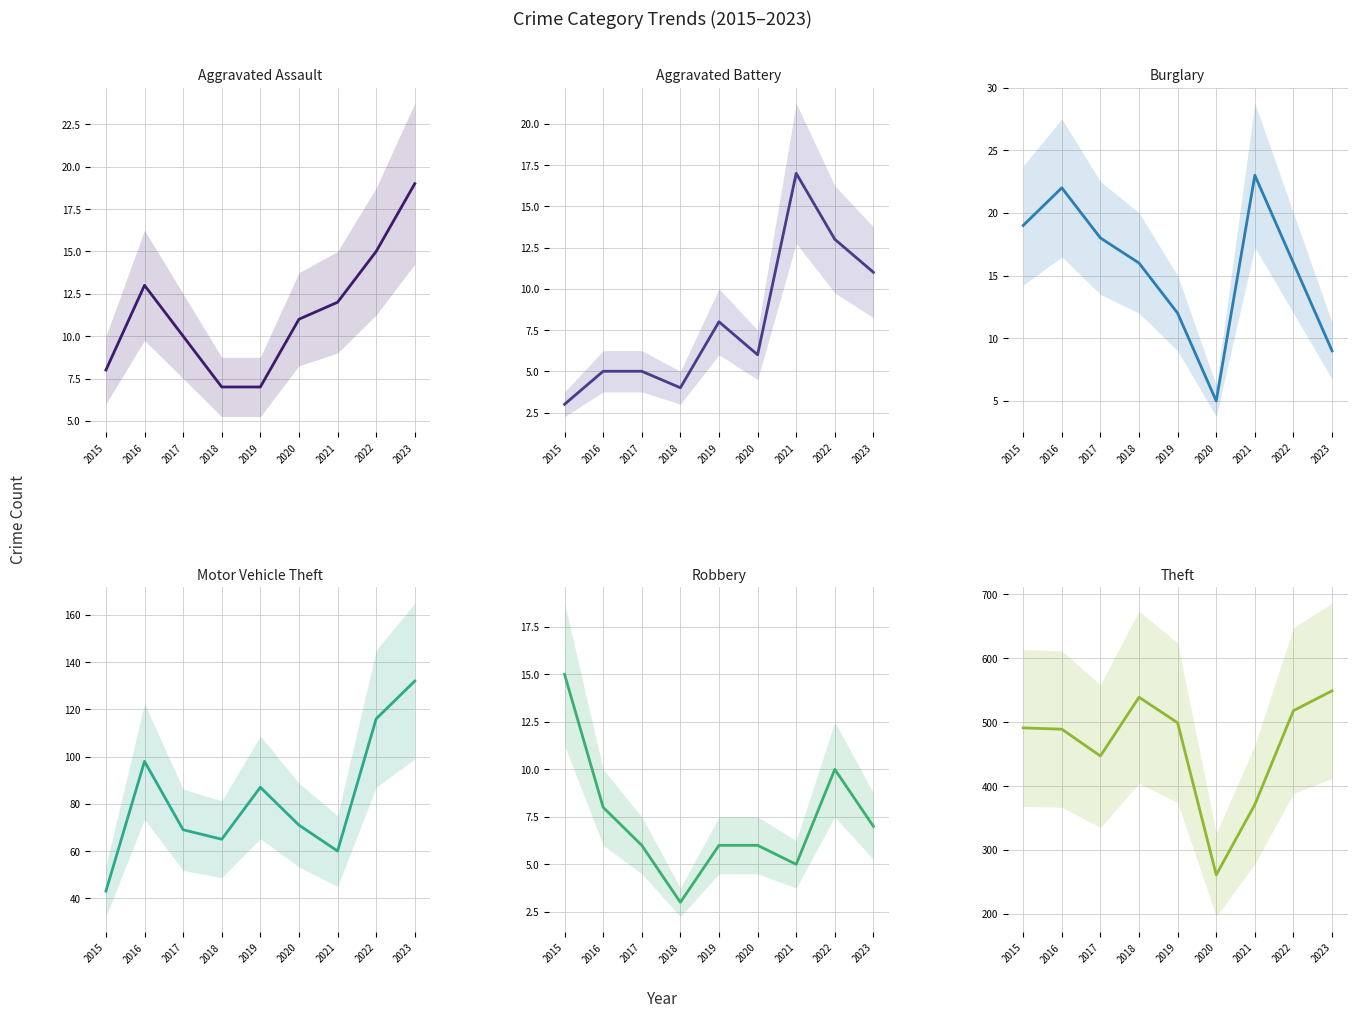

Which has a higher value, 2017 or 2016?

2016